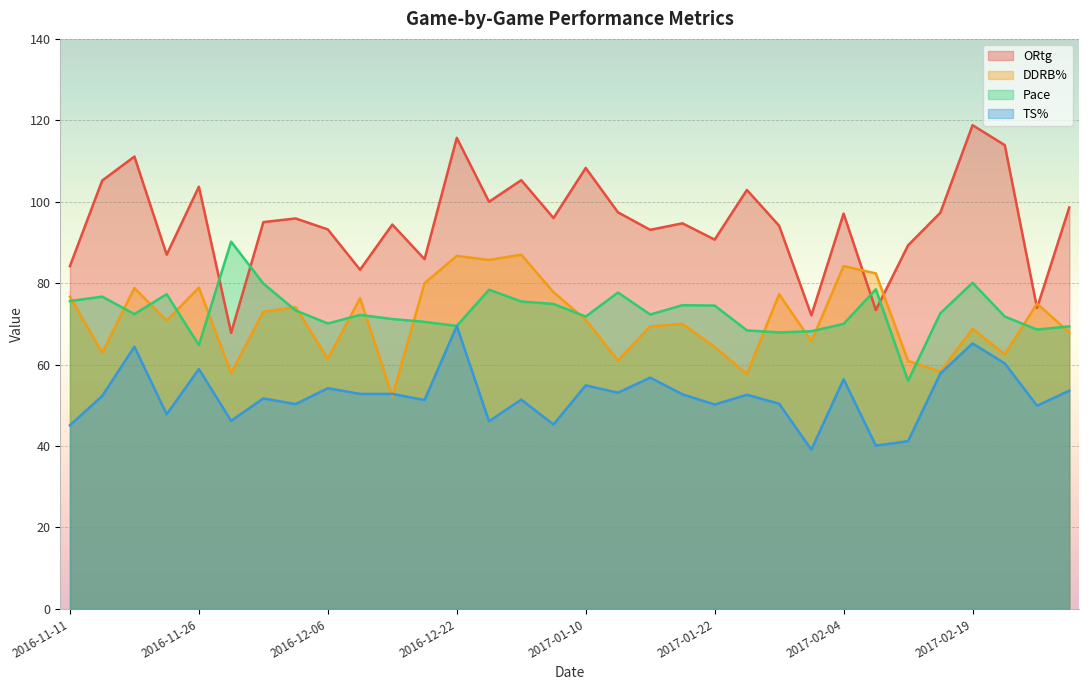

How many lines are shown in the chart?

4